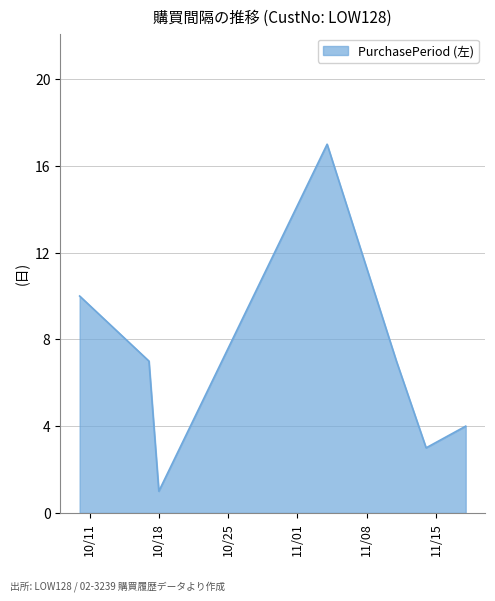

True or false: there are more than 1 points higher than both neighbors.

False